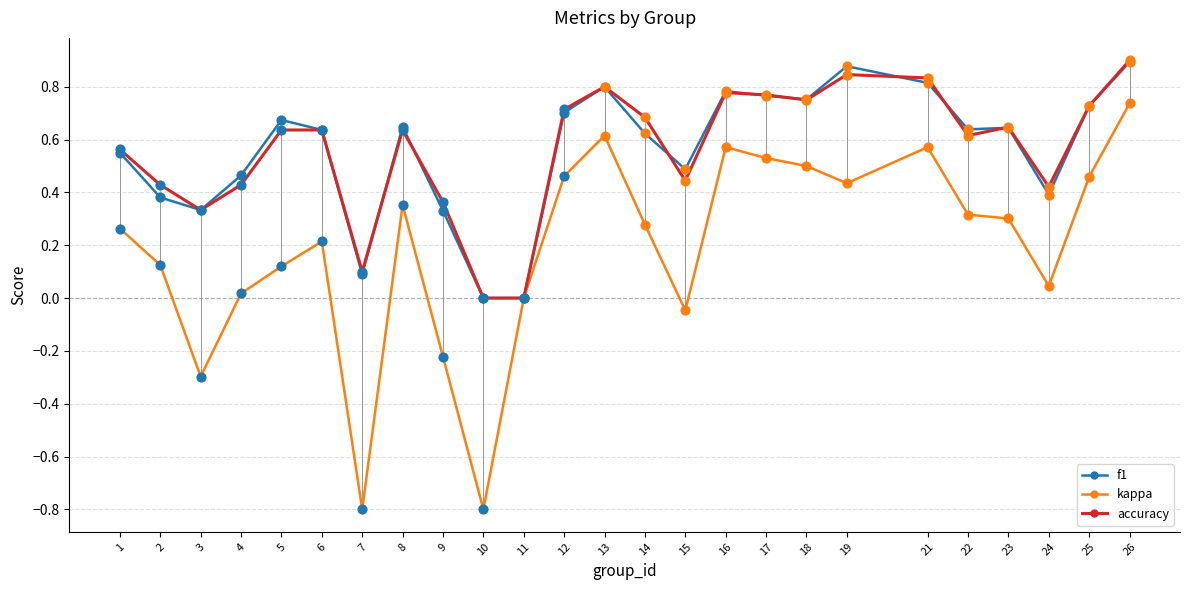

Is the value of f1 at 2 greater than the value of kappa at 15?

Yes